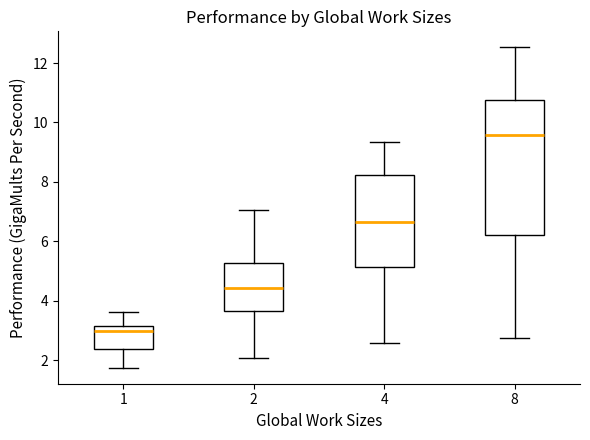

Which box is the tallest, from its lower edge to its upper edge?

8